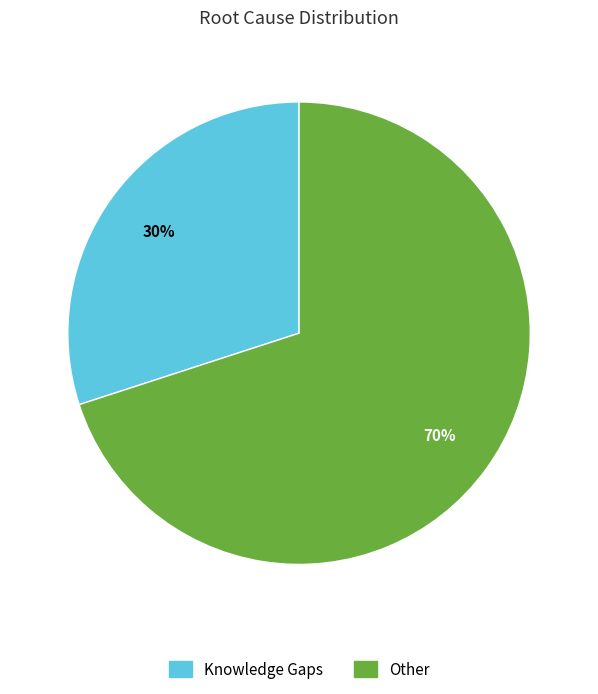

How many slices are in this pie chart?

2